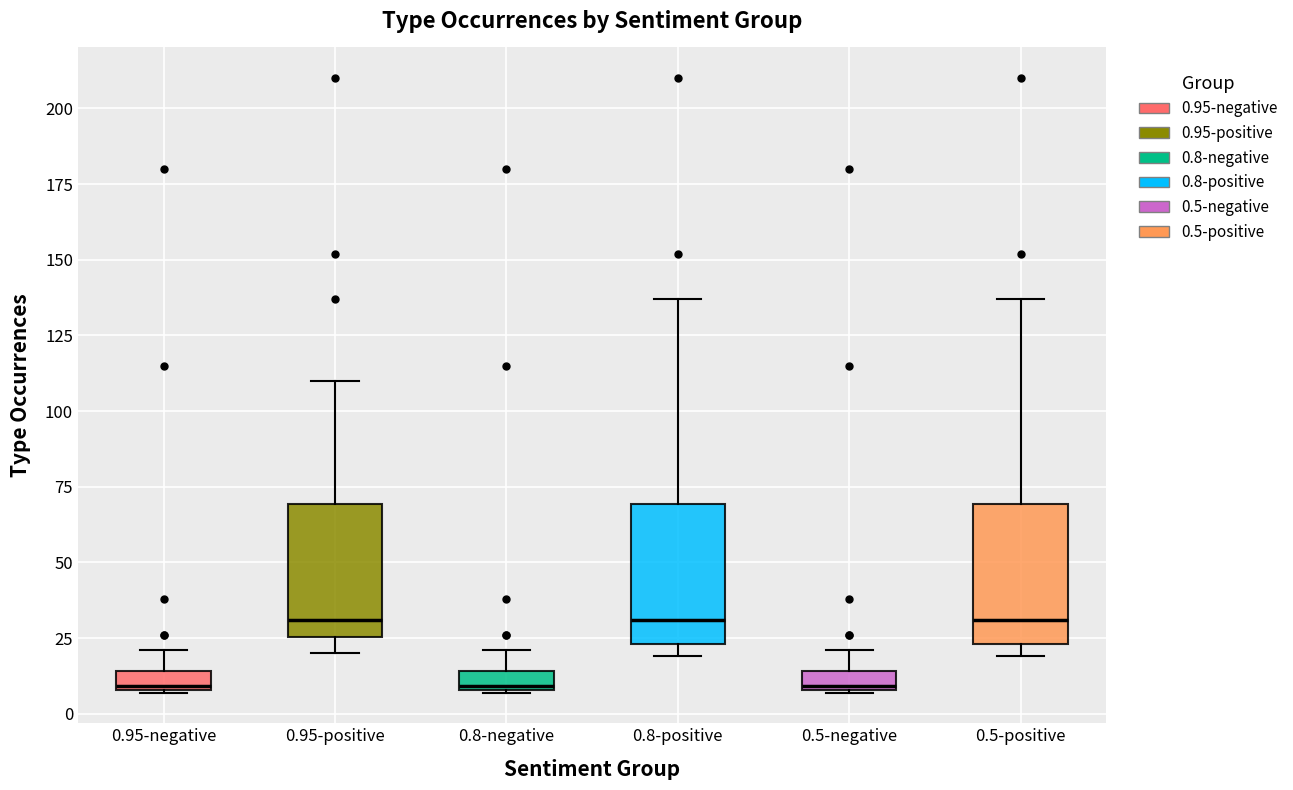

Where is the lower edge of the box for 0.5-positive on the y-axis? The values are not printed on the chart, so give them approximately, as read against the axis.

25